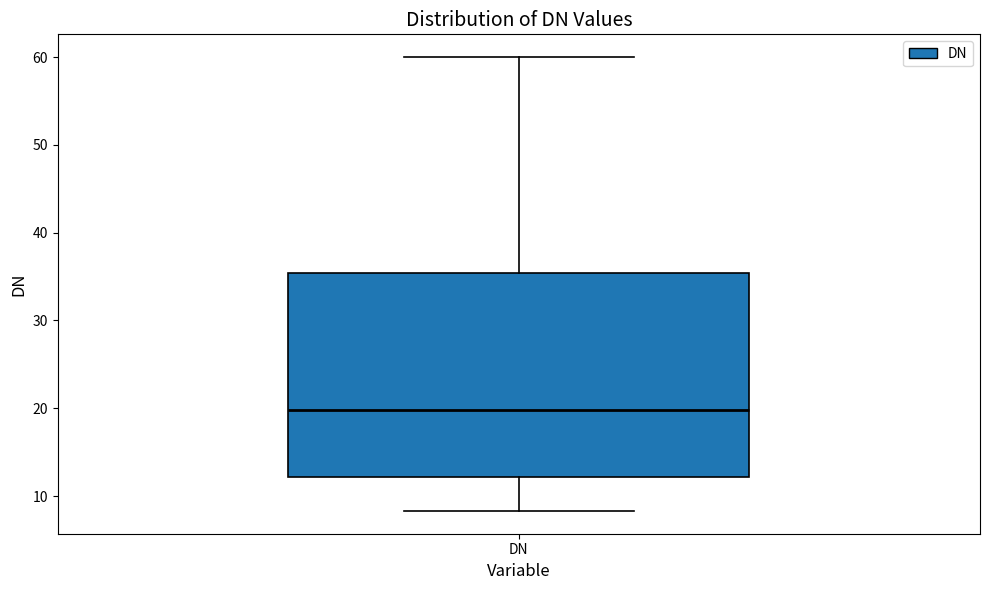

Where is the lower edge of the box for DN on the y-axis? The values are not printed on the chart, so give them approximately, as read against the axis.

12